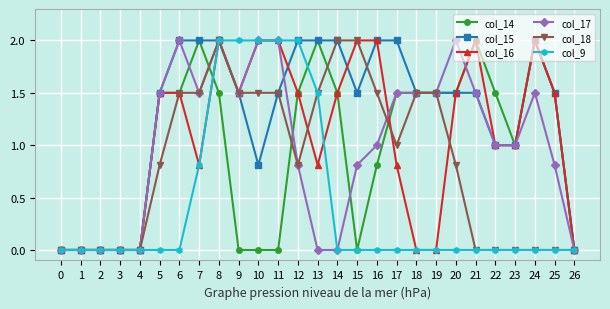

Read the col_9 value at 8.

2.0